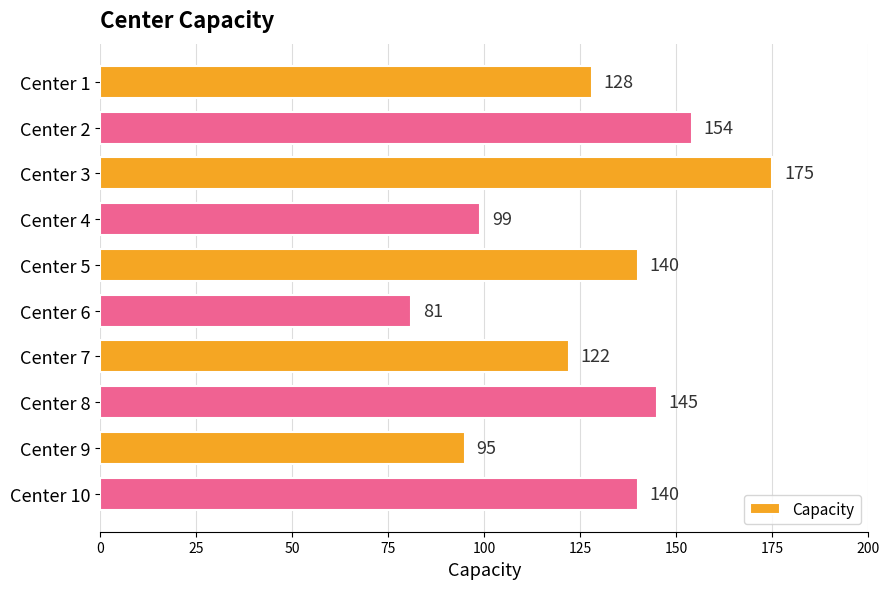

Reading top to bottom, extract all data points from this chart.

Center 1=128	Center 2=154	Center 3=175	Center 4=99	Center 5=140	Center 6=81	Center 7=122	Center 8=145	Center 9=95	Center 10=140